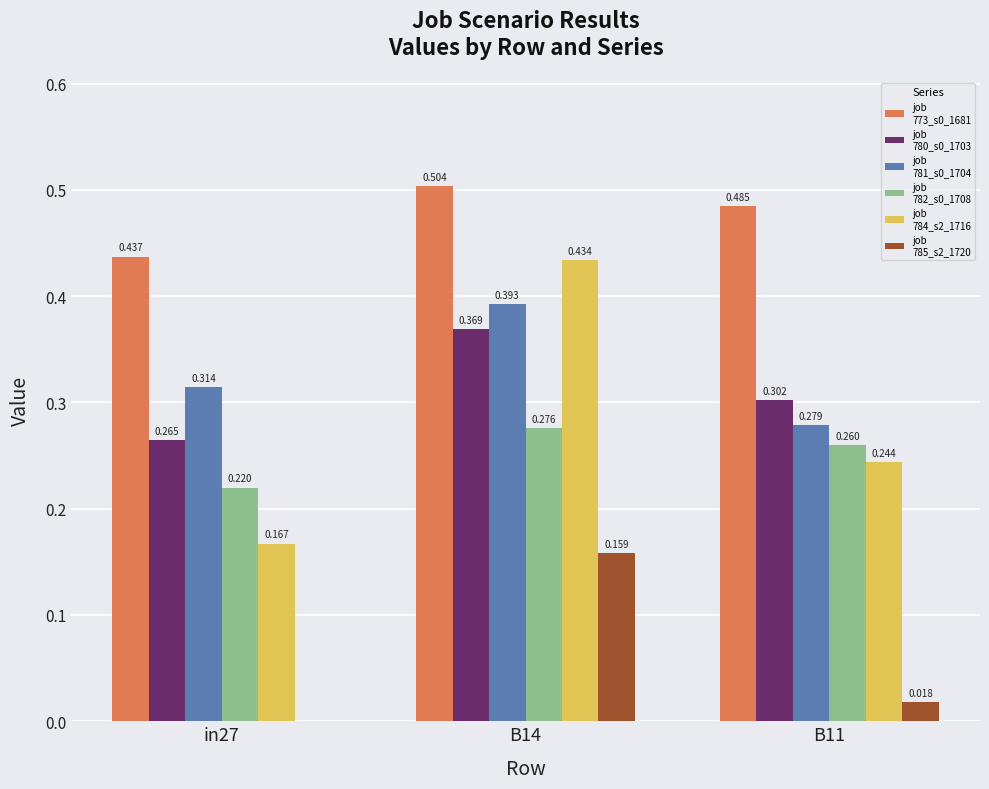

How many data points does each series have?

3